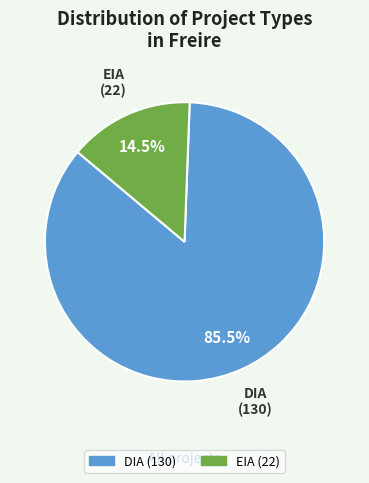

How many segments does this pie chart have?

2